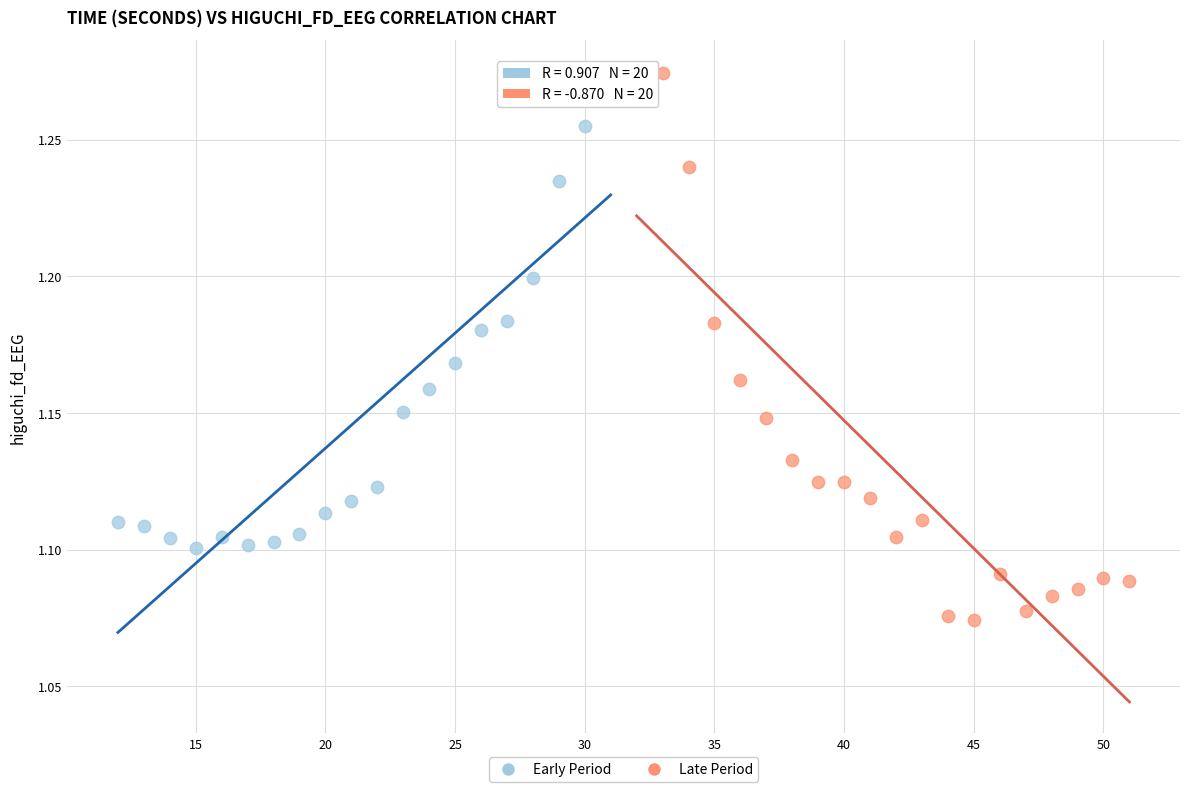

Which series contains the lowest Y value?

Late Period